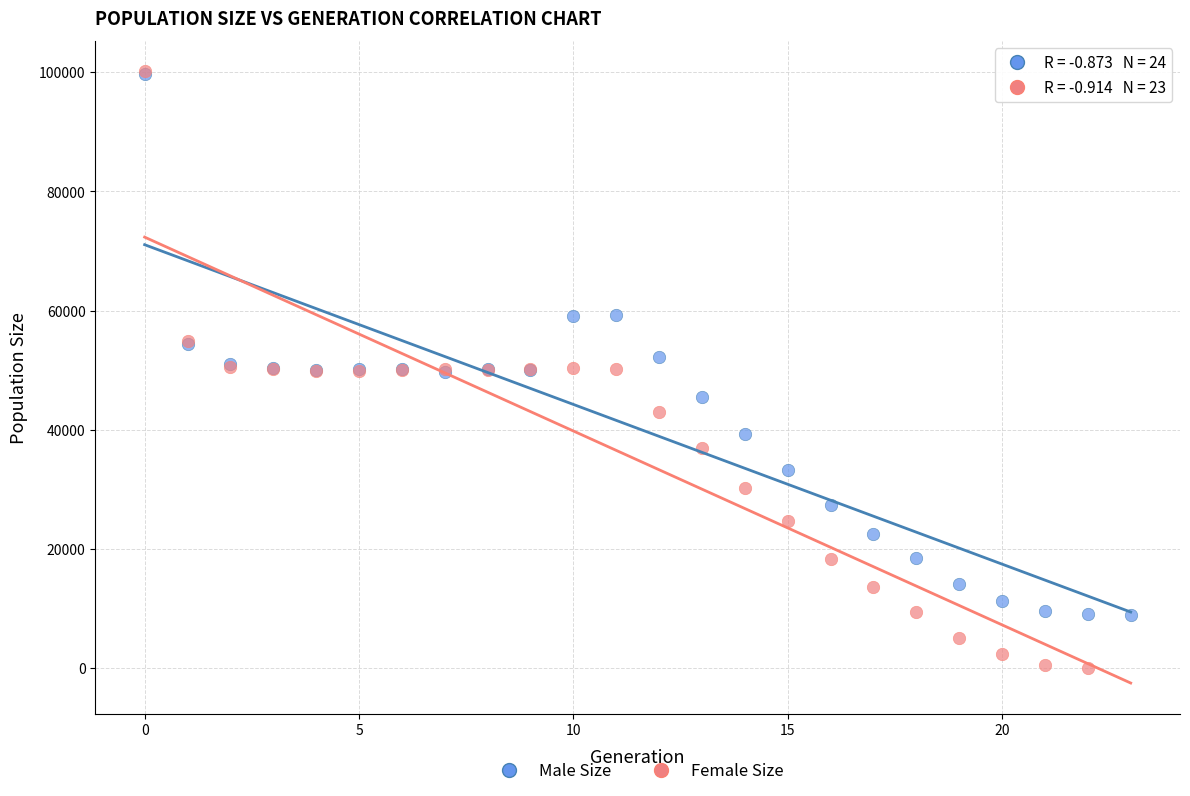

Which series reaches the minimum Y coordinate?

Female Size